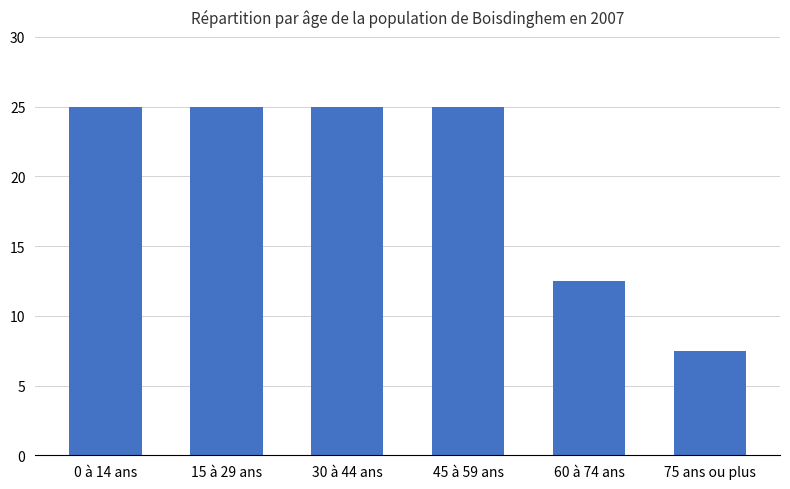

What is the sum of all values?

120.0